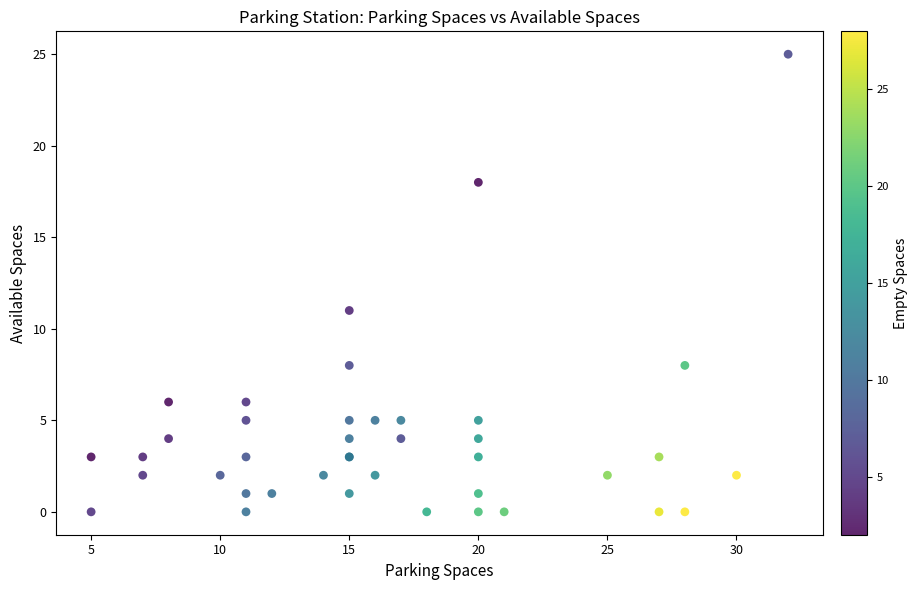

What Y value in the scatter plot is closest to 12?

11